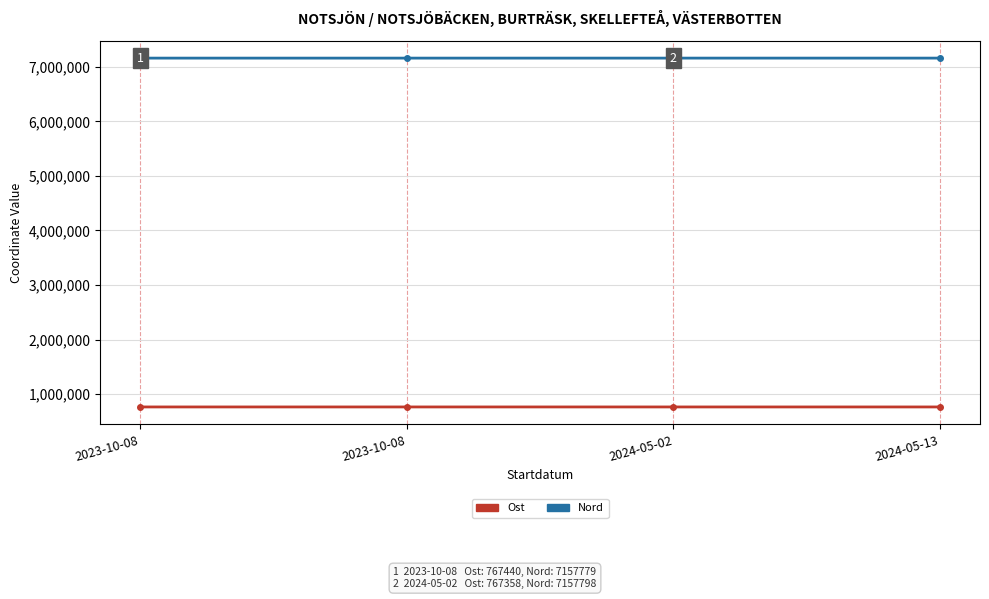

Between 2024-05-13 and 2023-10-08, which is larger?

2023-10-08